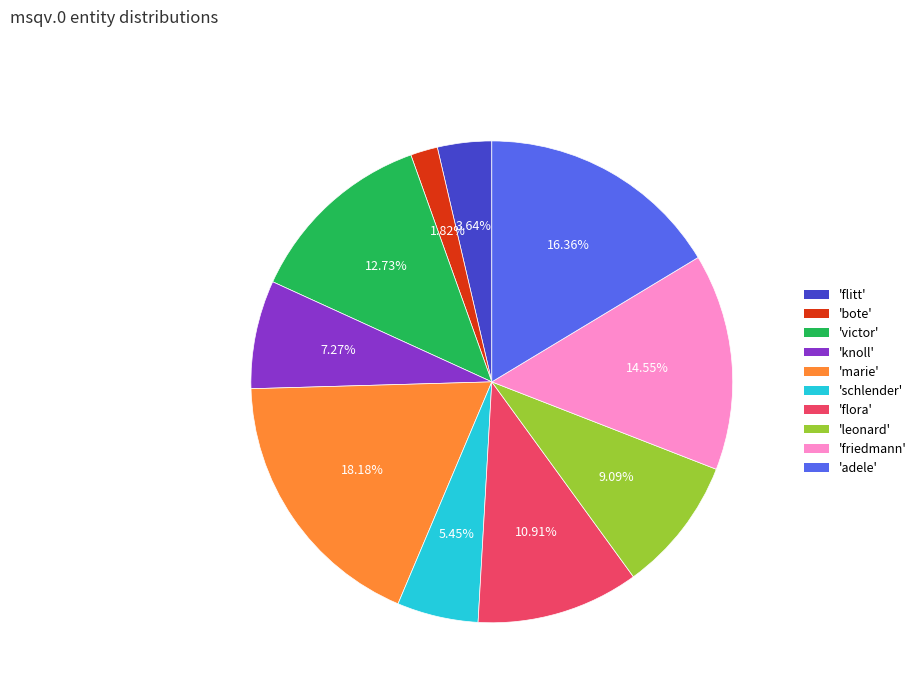

How many slices are in this pie chart?

10